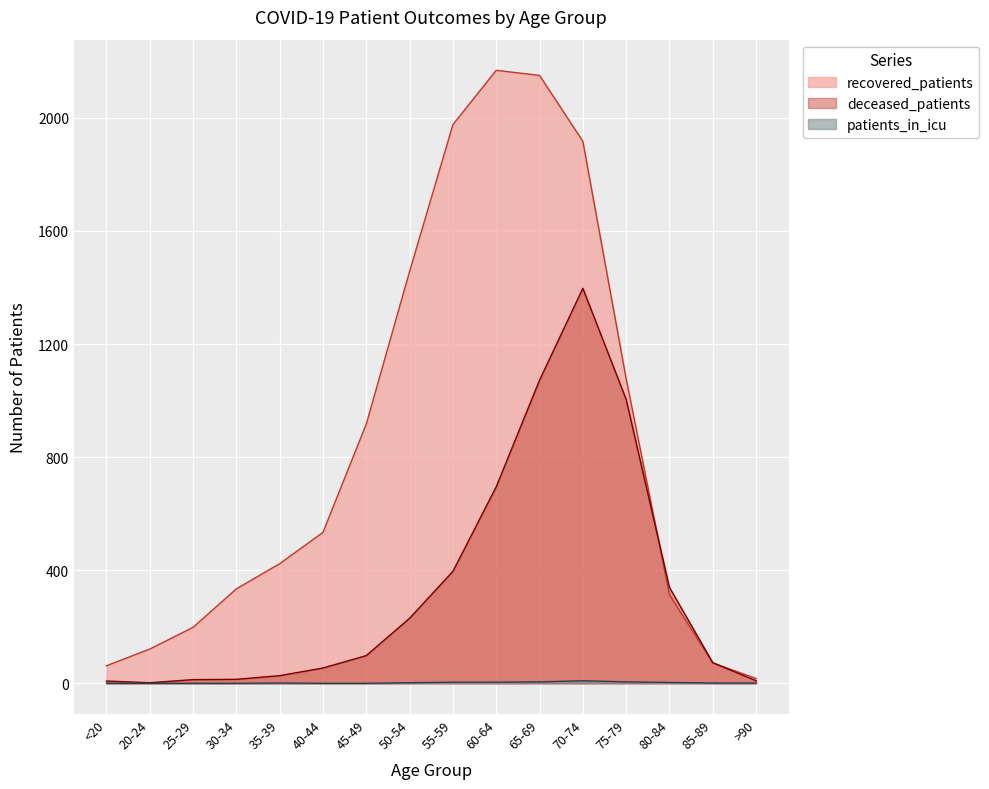

Between 20-24 and 45-49, which is larger?

45-49